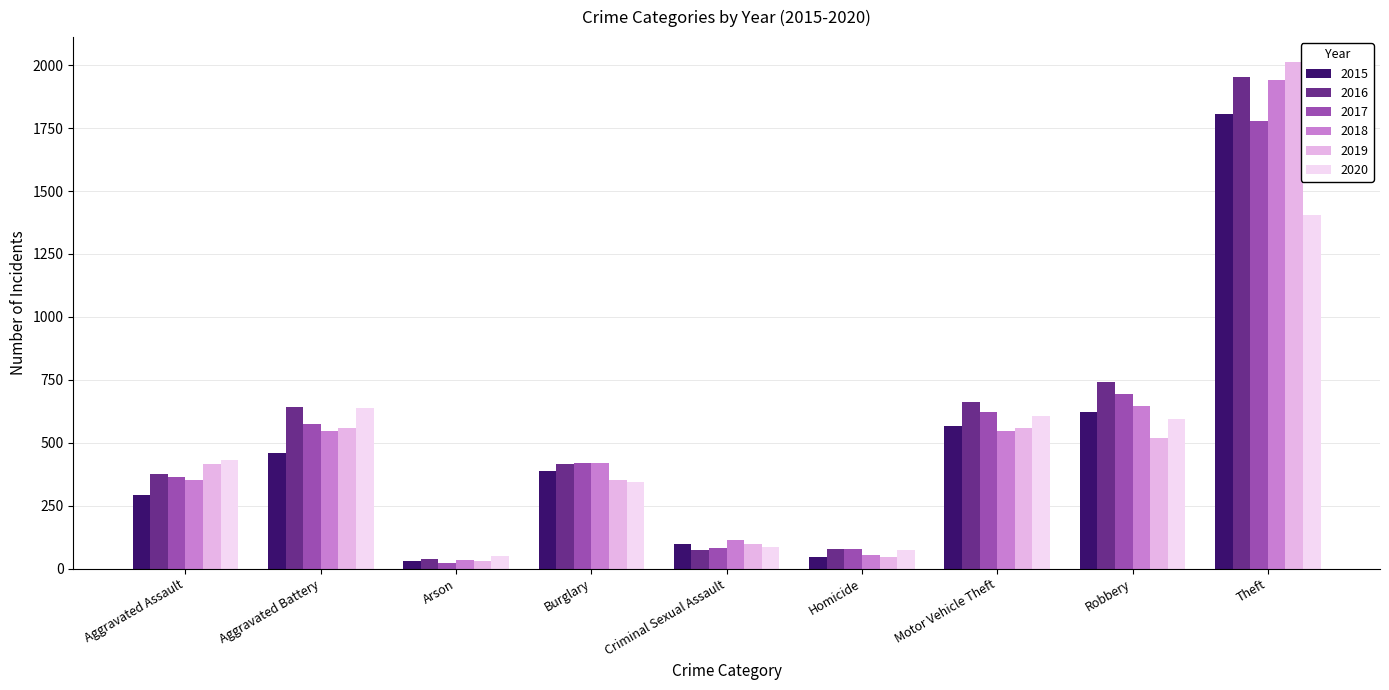

True or false: 2016 has a value of 177 at Burglary.

False